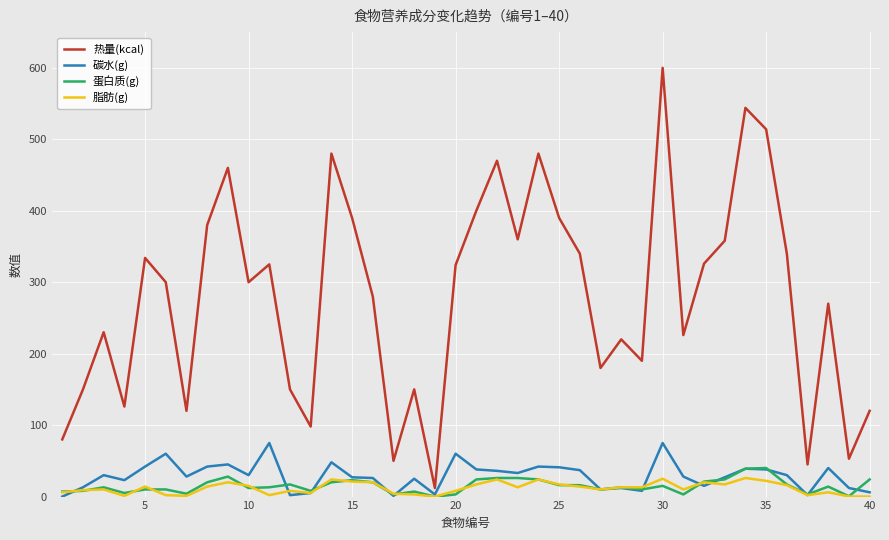

Which series has the largest total across all categories?

热量(kcal)